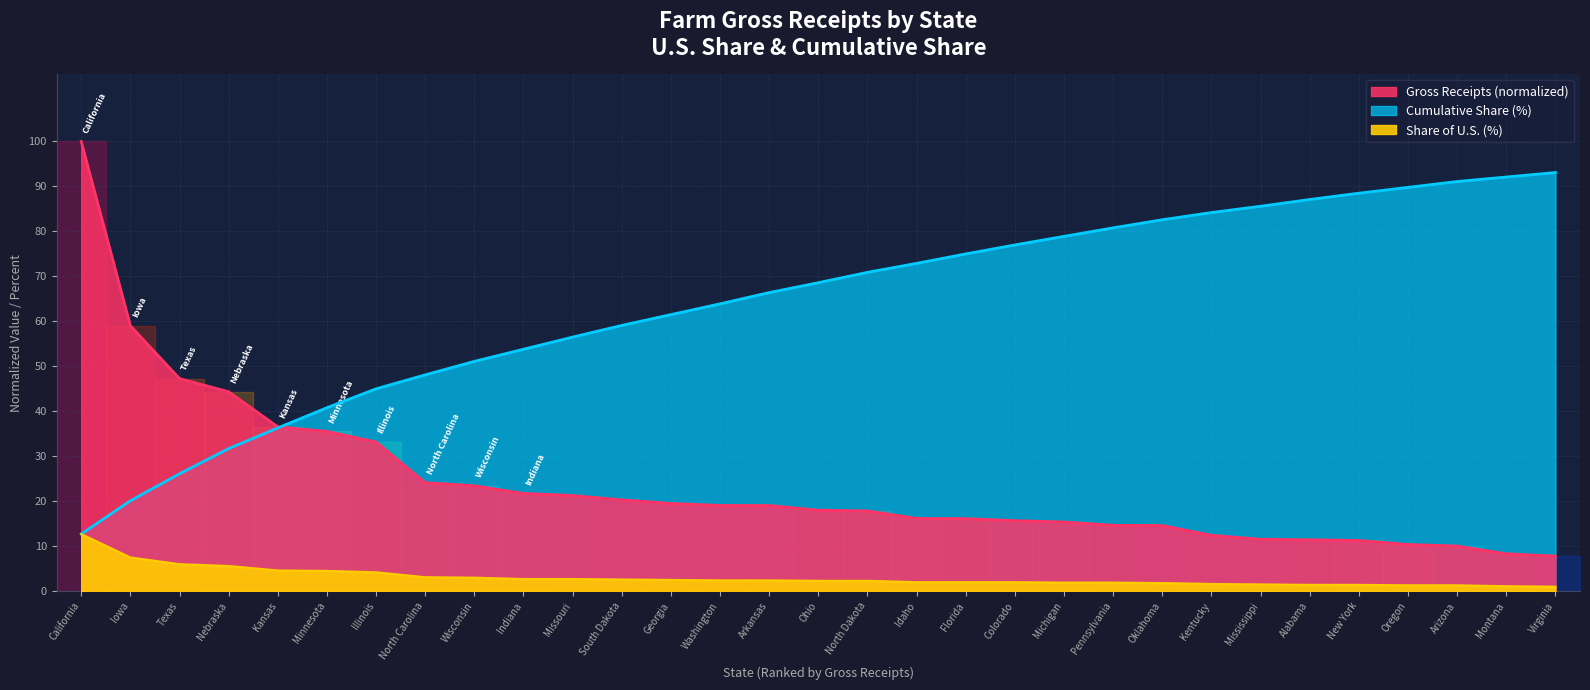

What is the minimum value for Cumulative Share (%)?

12.7